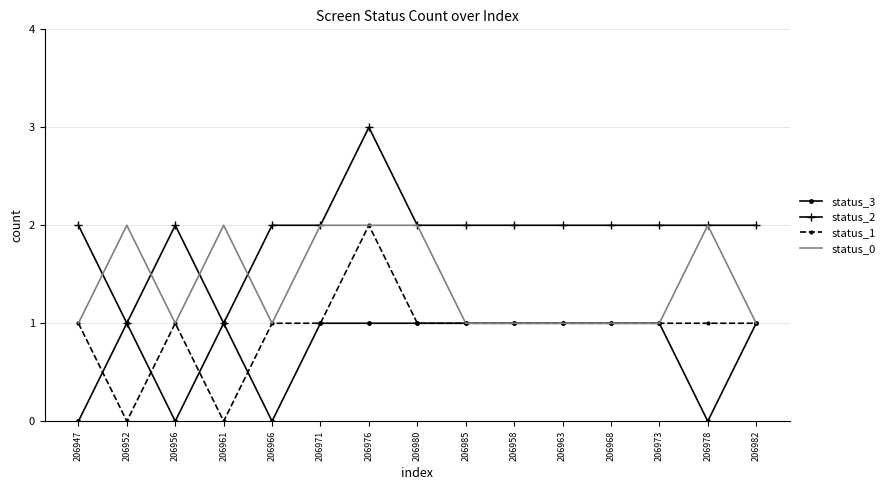

How many values in the status_3 series are below 1?

4